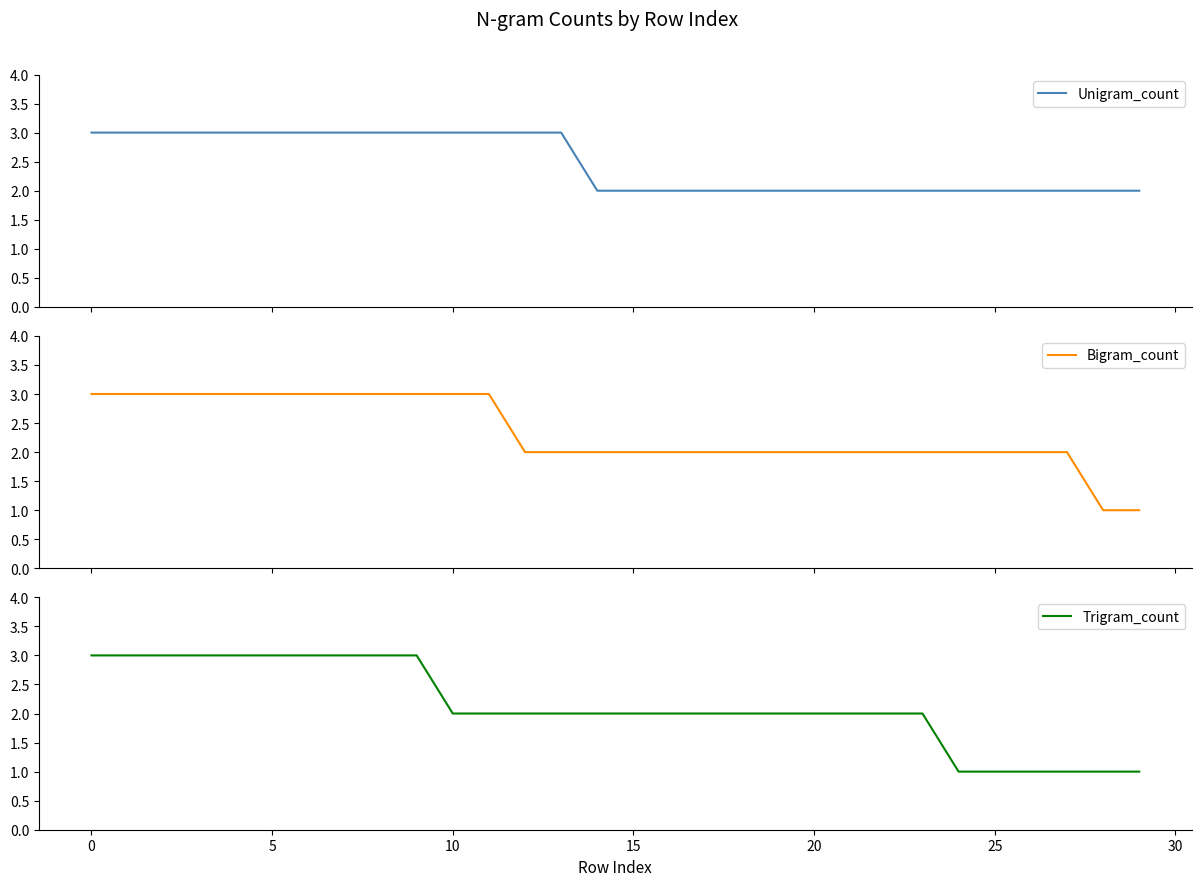

Which series has the widest spread of values?

Bigram_count